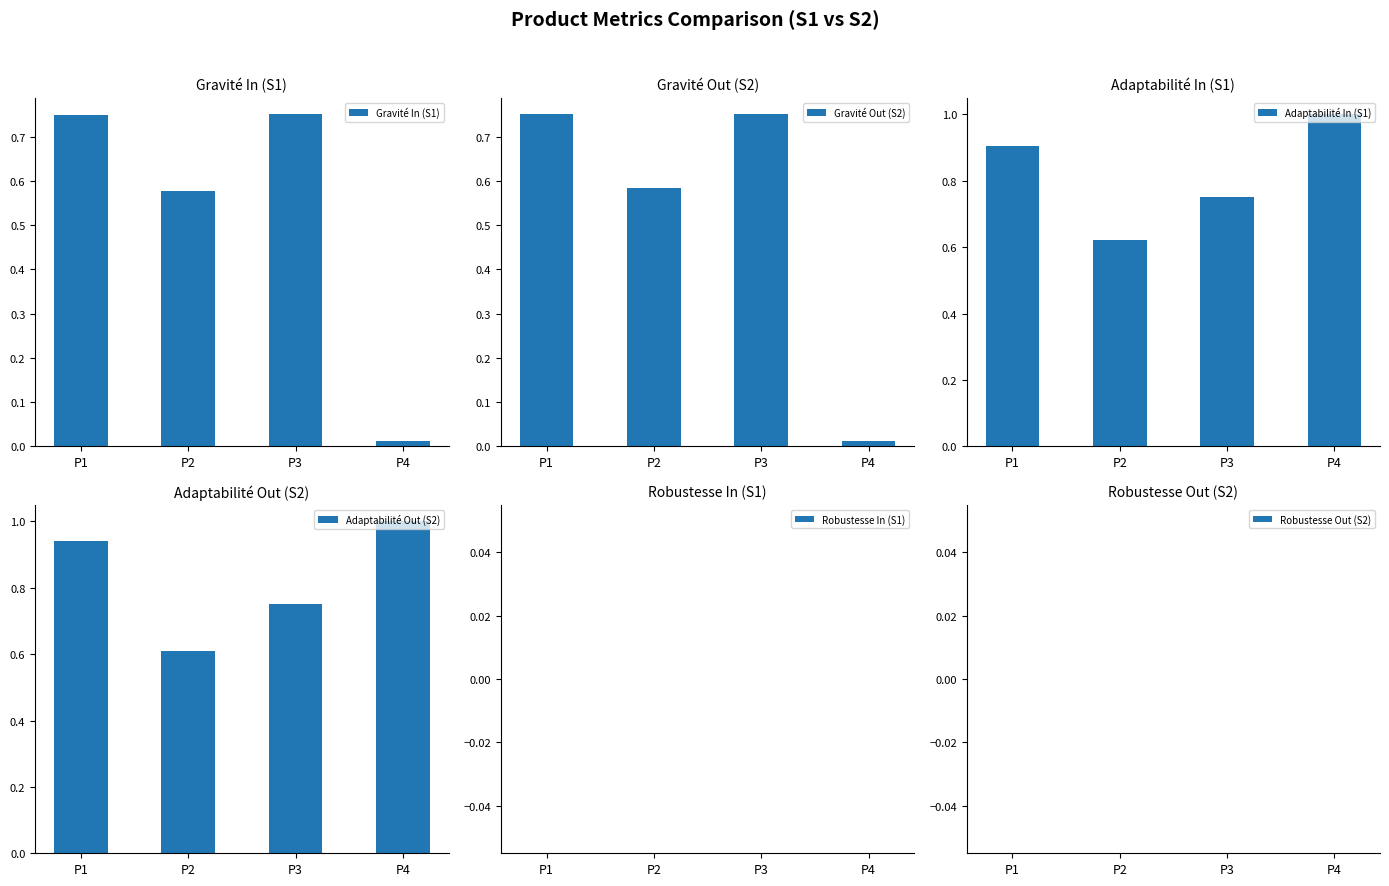

Between P3 and P4, which series saw the biggest shift?

Gravité In (S1)